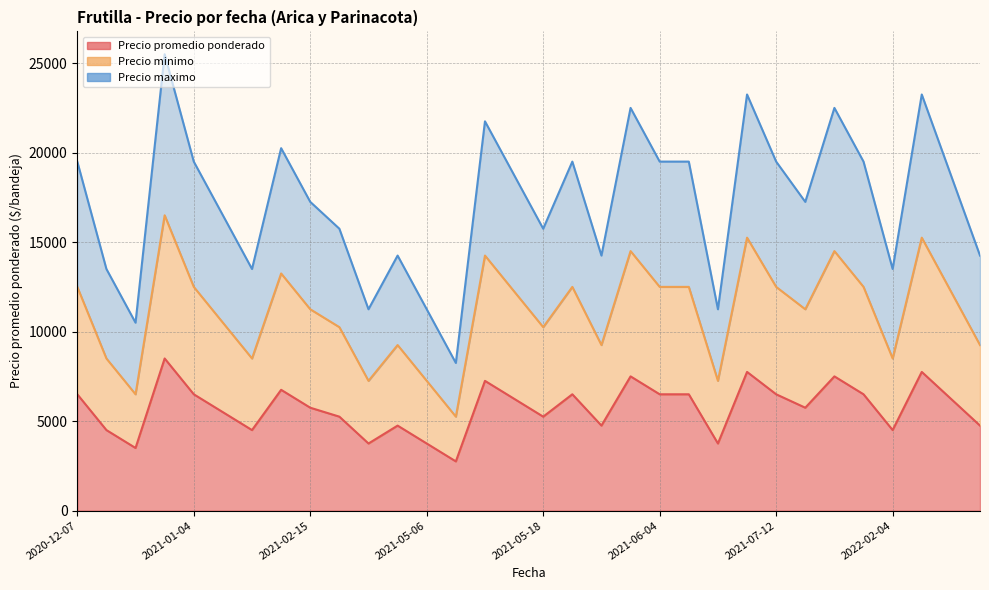

What is the minimum value for Precio minimo?

5250